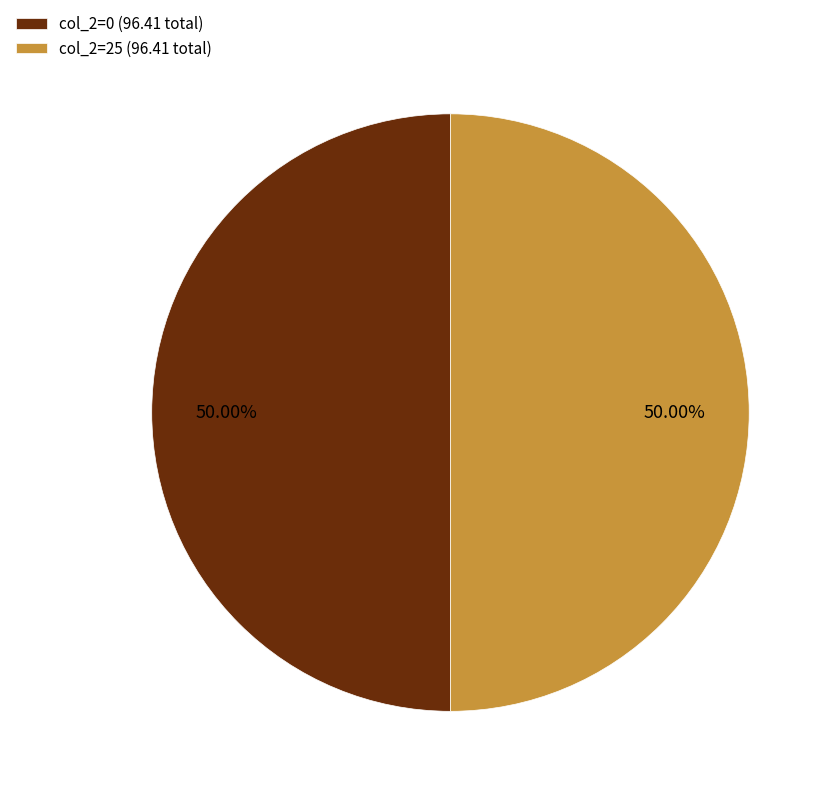

Do col_2=25 (96.41 total) and col_2=0 (96.41 total) together represent more than half of the pie?

Yes